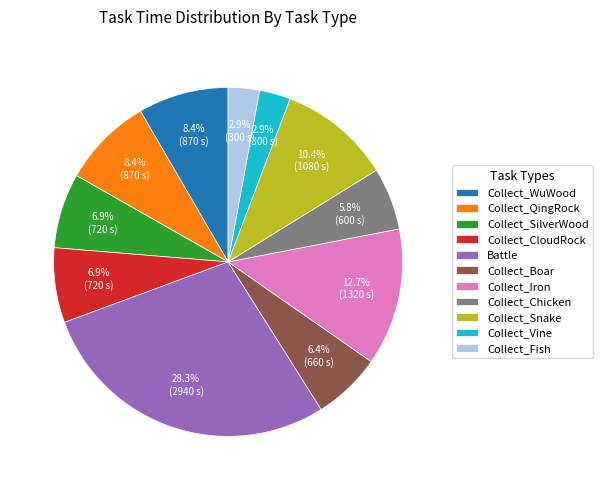

Which slice is the largest?

Battle